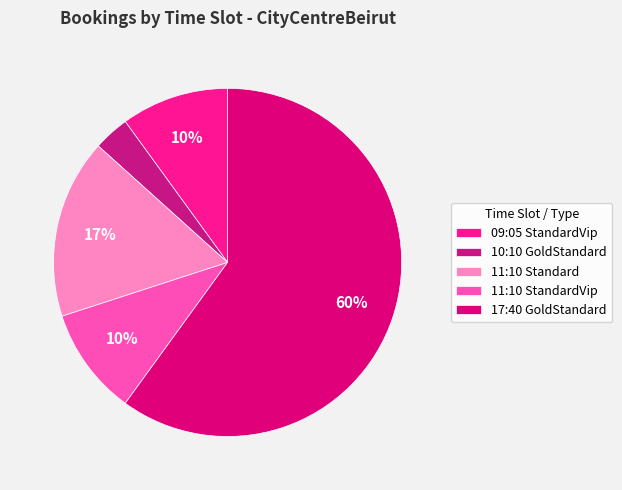

Between 11:10 Standard and 17:40 GoldStandard, which is larger?

17:40 GoldStandard